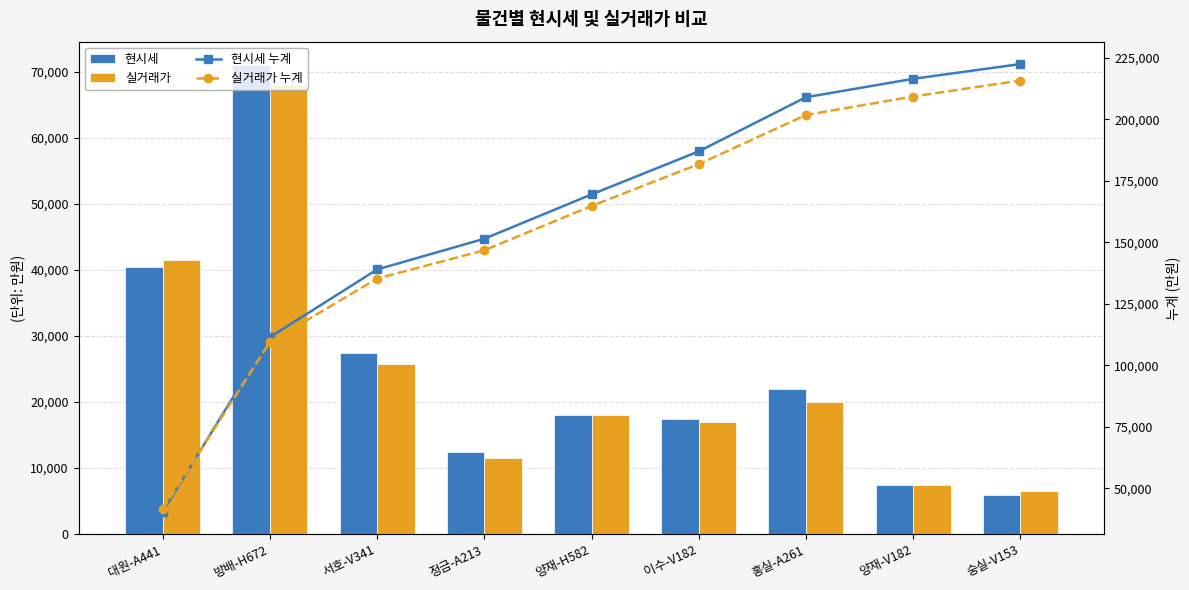

Is it true that 현시세 equals 17673 at 대원-A441?

False